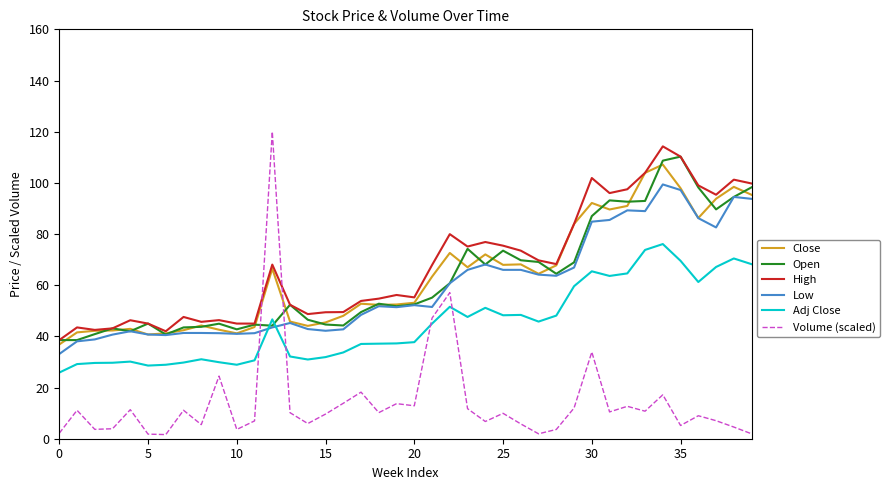

Which series has the widest spread of values?

Volume (scaled)